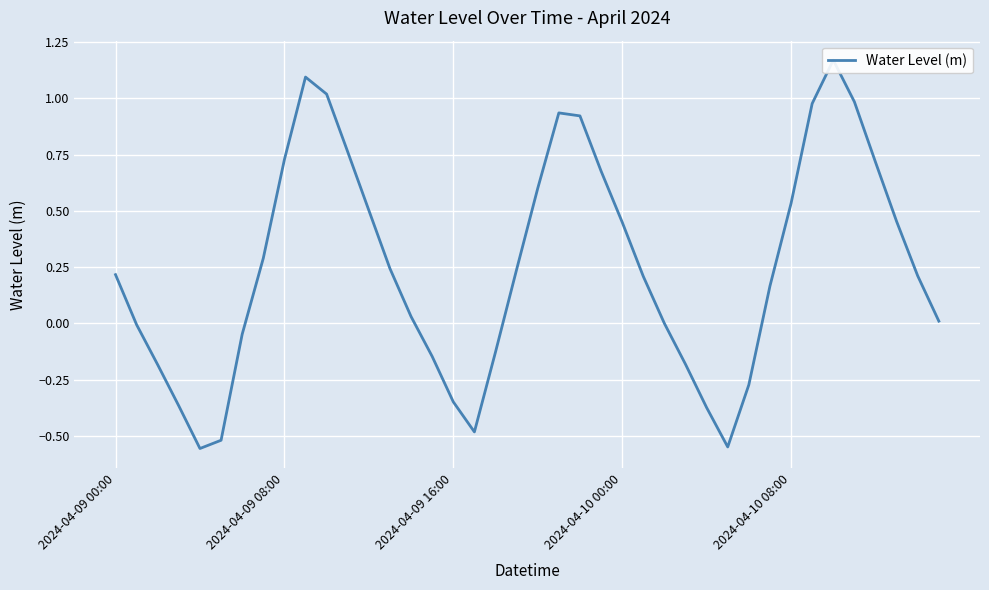

Does the chart display data point markers on the line(s)?

No